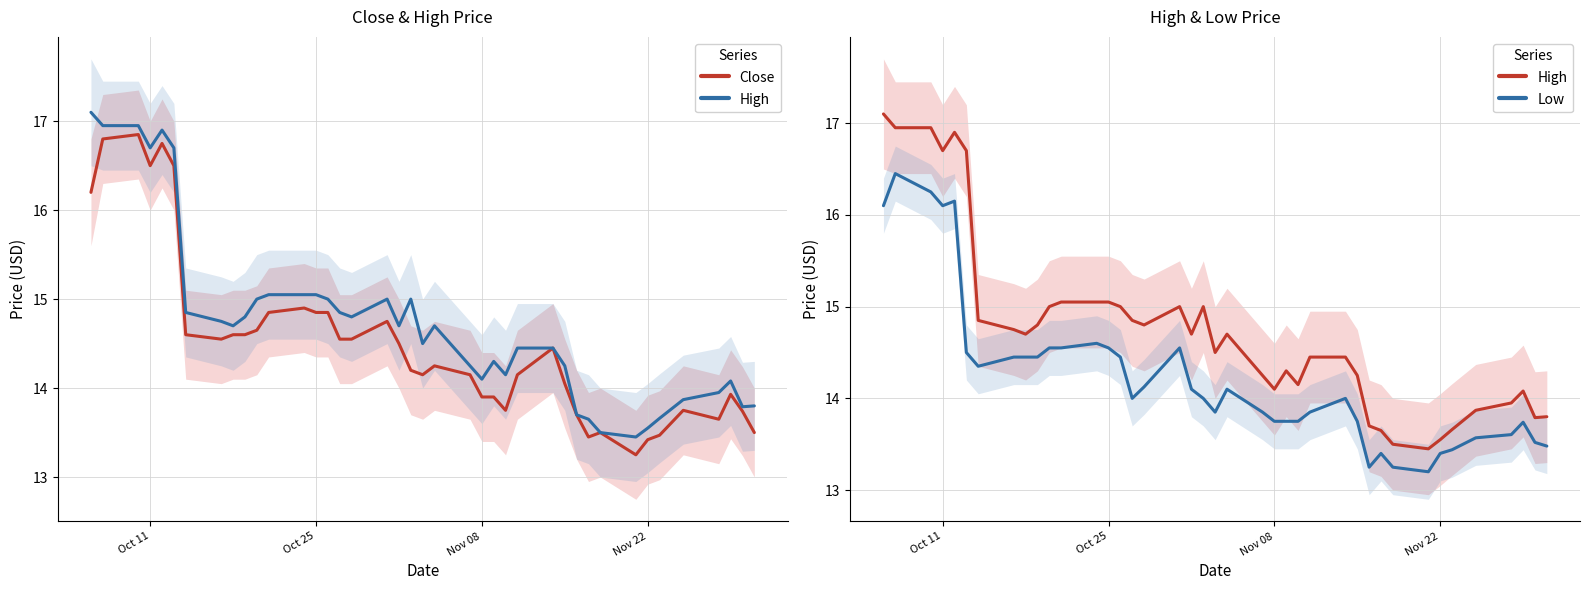

Reading right to left, transcribe all the data shown in this chart.

Close: 13.5	13.7	13.9	13.7	13.8	13.5	13.4	13.2	13.5	13.4	13.7	14.1	14.4	14.2	13.8	13.9	13.9	14.2	14.2	14.2	14.2	14.5	14.8	14.6	14.6	14.8	14.8	14.9	14.8	14.7	14.6	14.6	14.6	14.6	16.5	16.8	16.5	16.9	16.8	16.2
High: 13.8	13.8	14.1	13.9	13.9	13.7	13.6	13.4	13.5	13.7	13.7	14.2	14.4	14.4	14.2	14.3	14.1	14.2	14.7	14.5	15.0	14.7	15.0	14.8	14.8	15.0	15.1	15.1	15.1	15.0	14.8	14.7	14.8	14.8	16.7	16.9	16.7	17.0	17.0	17.1
Low: 13.5	13.5	13.7	13.6	13.6	13.4	13.4	13.2	13.2	13.4	13.2	13.8	14.0	13.8	13.8	13.8	13.8	13.8	14.1	13.8	14.0	14.1	14.6	14.1	14.0	14.4	14.6	14.6	14.6	14.6	14.4	14.4	14.4	14.3	14.5	16.1	16.1	16.2	16.5	16.1